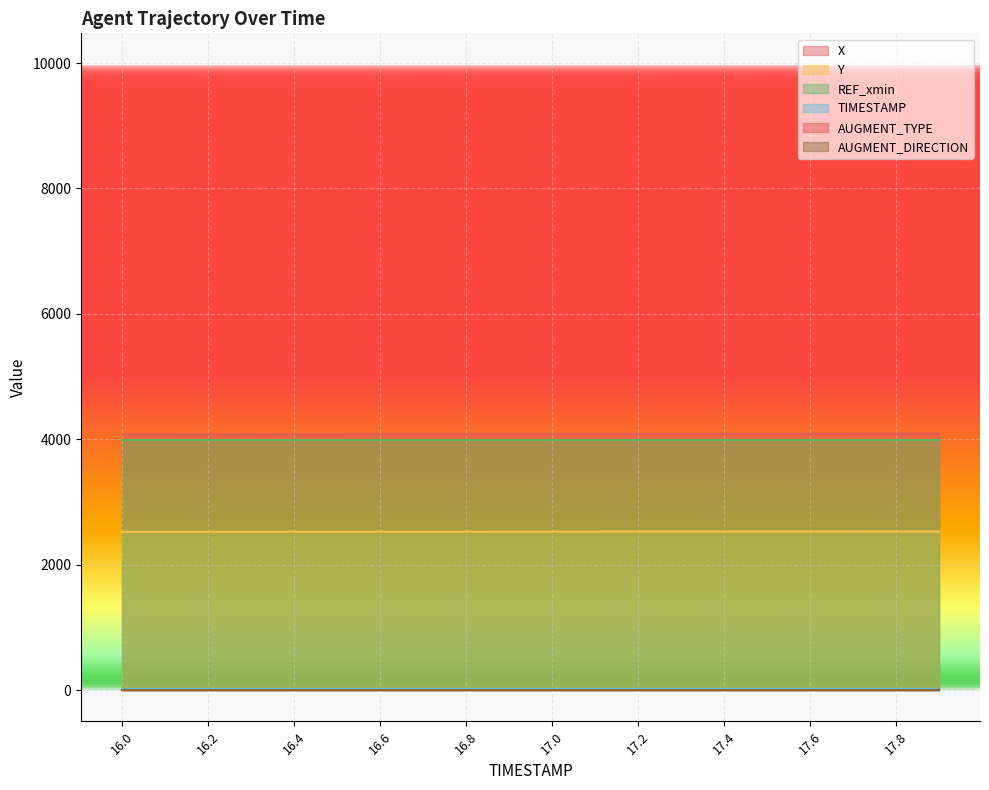

True or false: X and TIMESTAMP cross at least once.

False